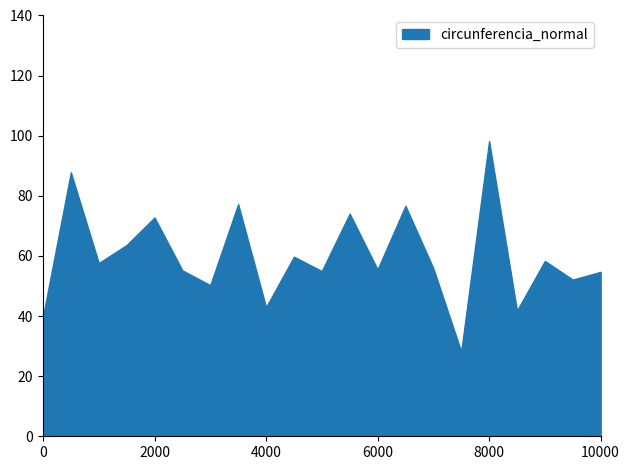

What is the difference between the maximum and minimum values?

70.1